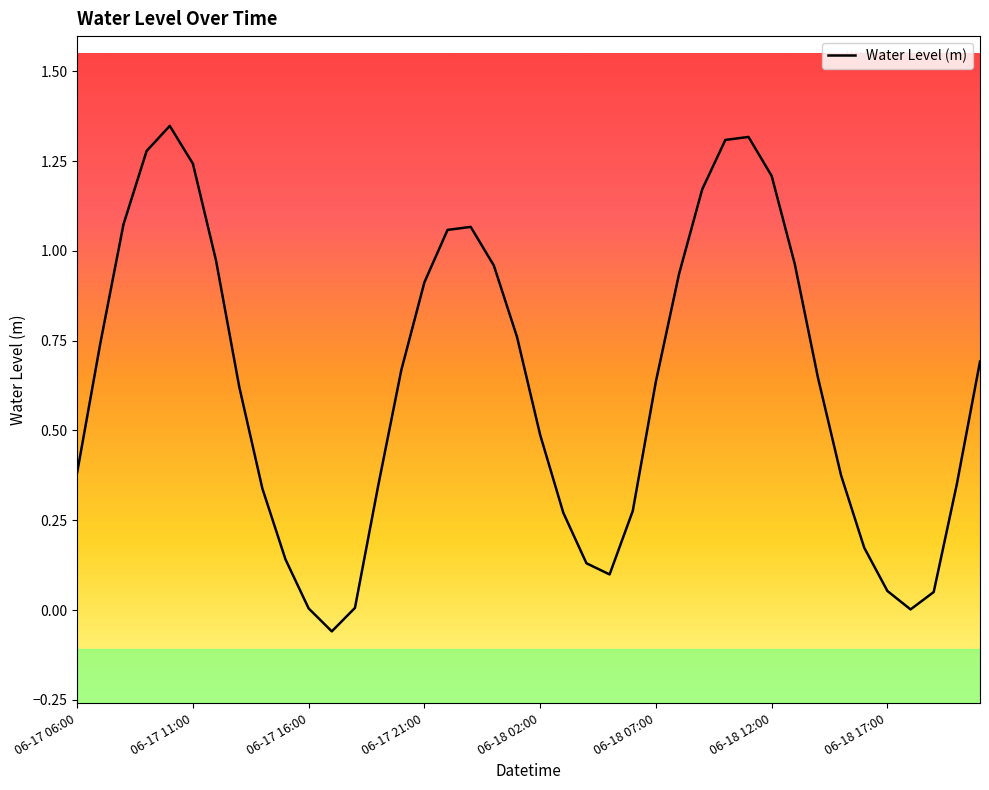

What is the difference between the maximum and minimum values?

1.4